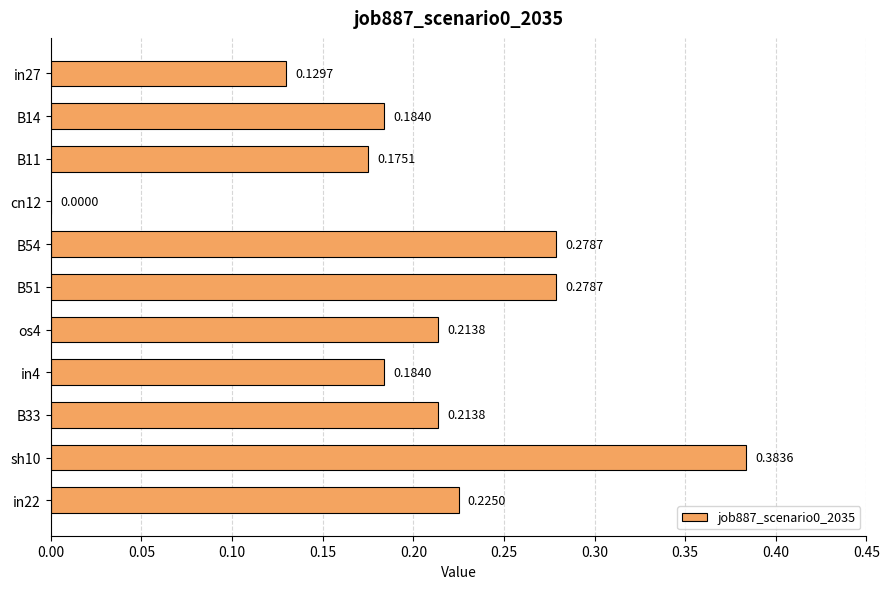

What is the sum of all values?

2.3